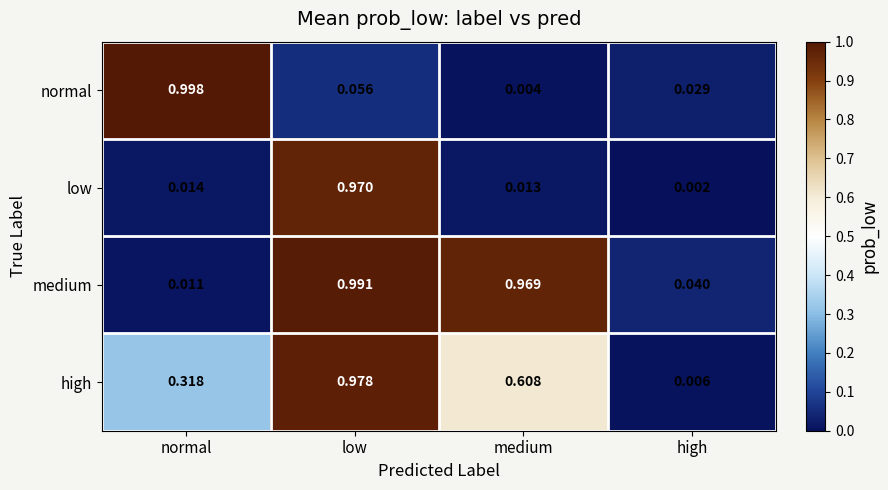

Which series has the largest total across all categories?

medium